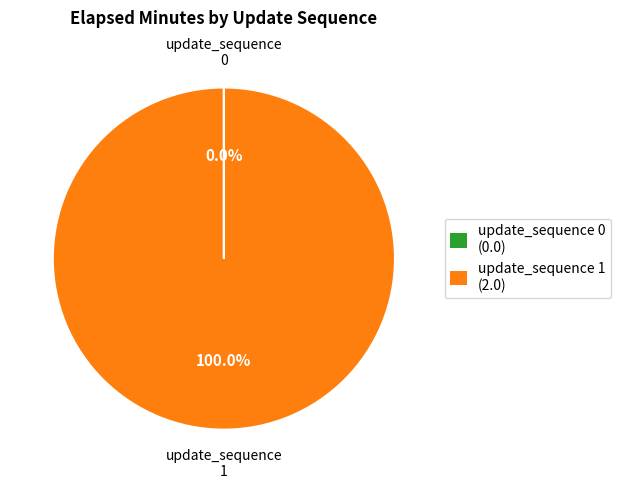

Is there a majority slice in this chart?

Yes